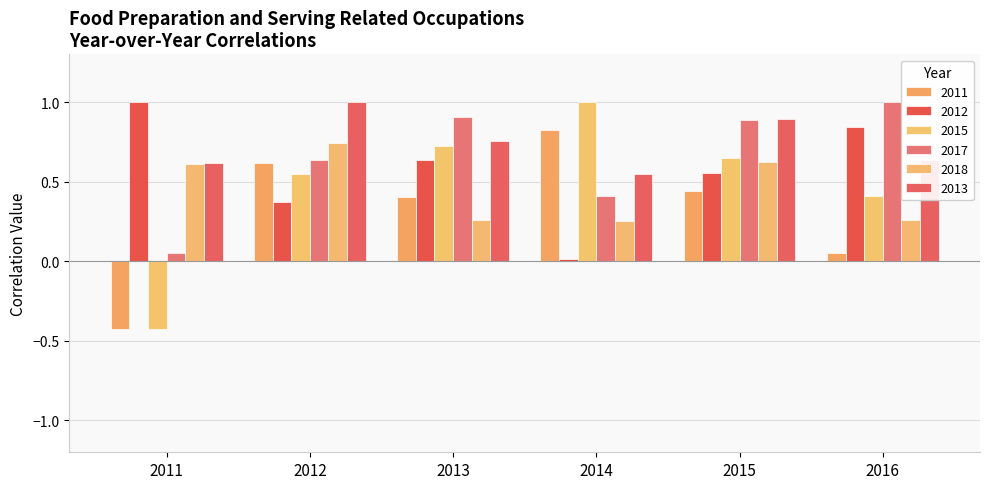

Does the chart contain any negative values?

Yes